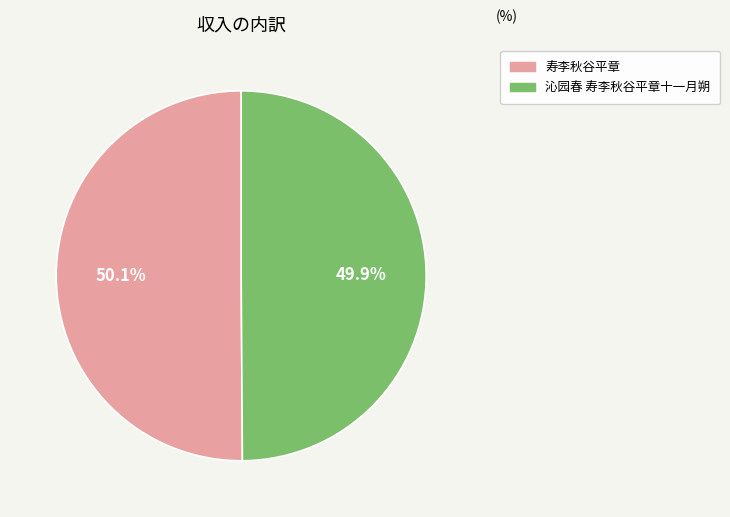

Approximately how many times larger is the value at 寿李秋谷平章 compared to 沁园春 寿李秋谷平章十一月朔?

1.0